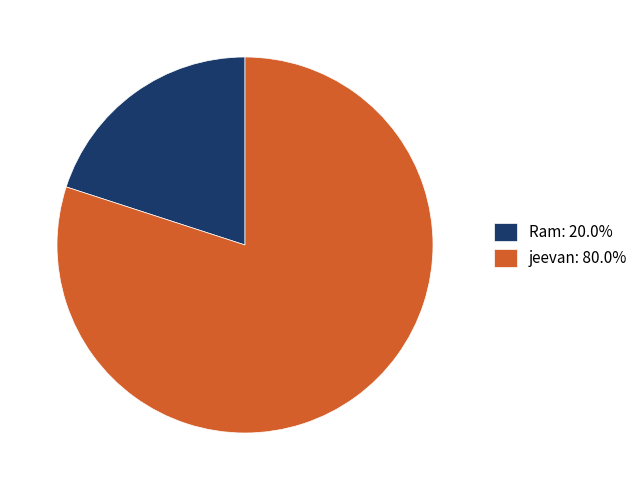

Is there a majority slice in this chart?

Yes